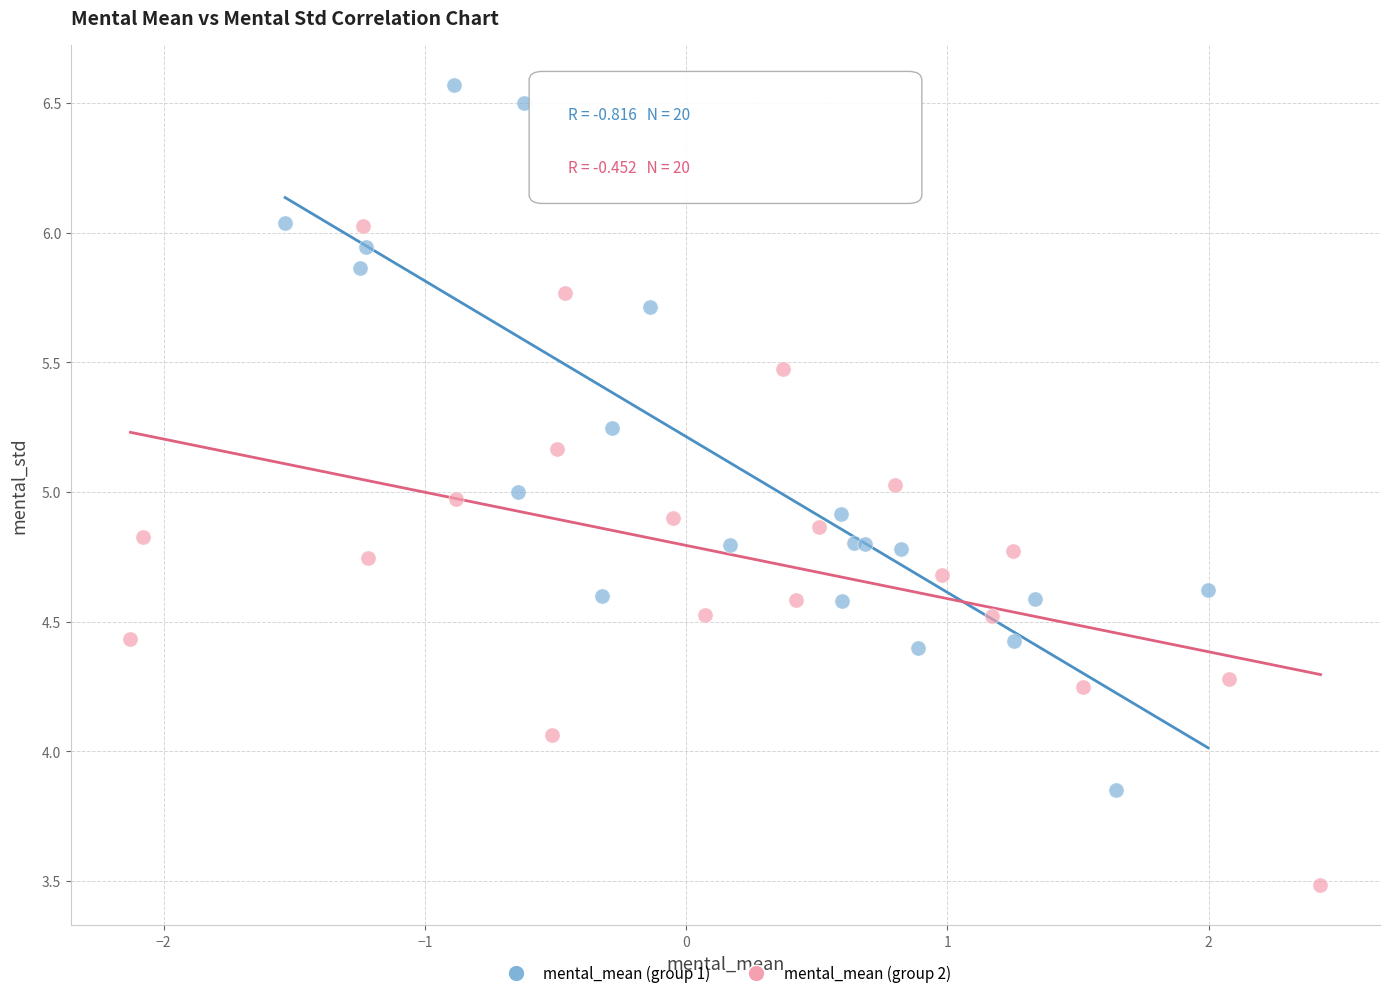

What are all the series names shown in the legend?

mental_mean (group 1), mental_mean (group 2)